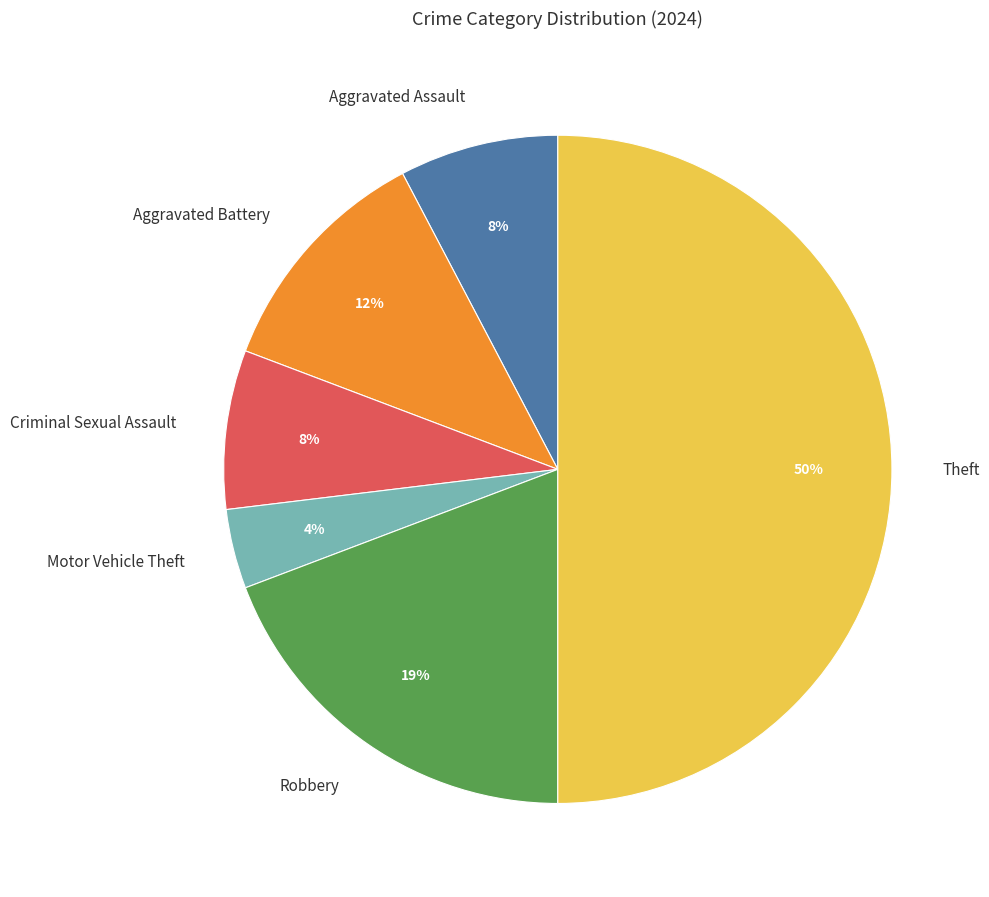

The Robbery slice represents 19% of the pie. True or false?

True